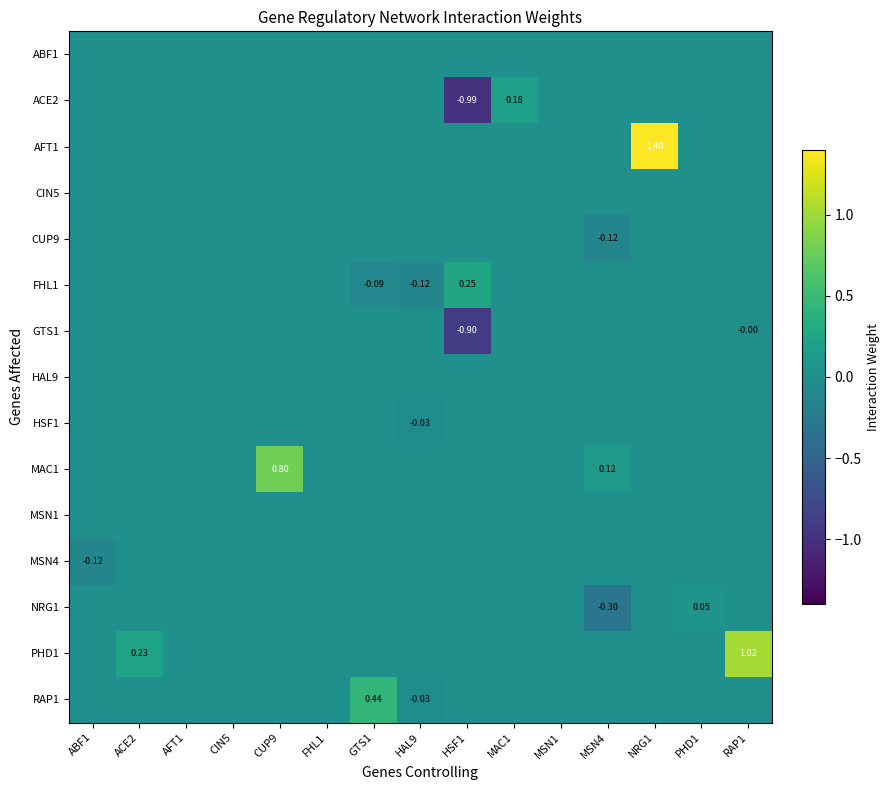

Rank the series at MAC1 from highest to lowest value.

ACE2, ABF1, AFT1, CIN5, CUP9, FHL1, GTS1, HAL9, HSF1, MAC1, MSN1, MSN4, NRG1, PHD1, RAP1